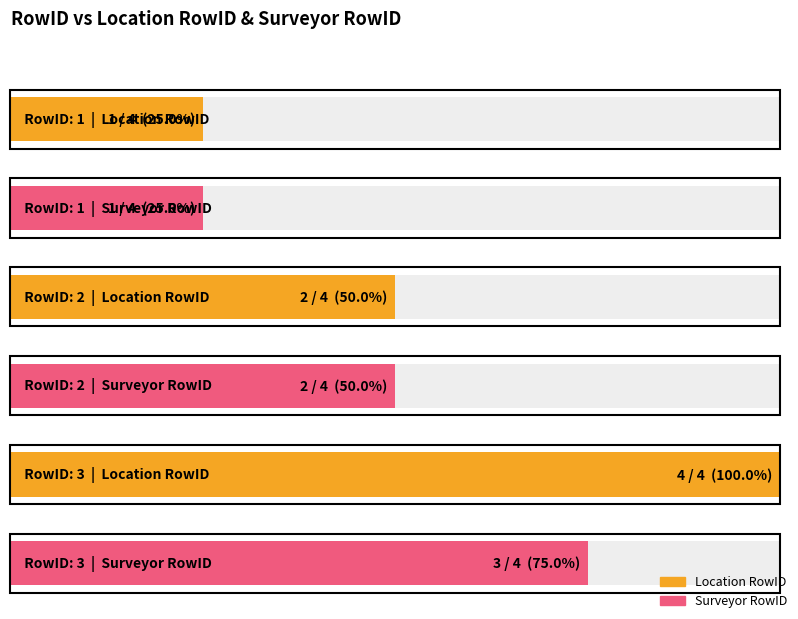

At how many categories does at least one series exceed 1?

2